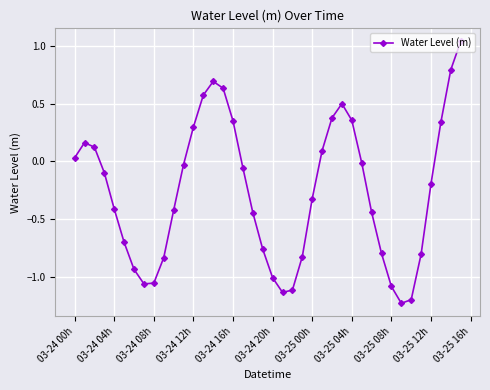

How many interior local valleys (lower than both neighbors) does the data have?

3